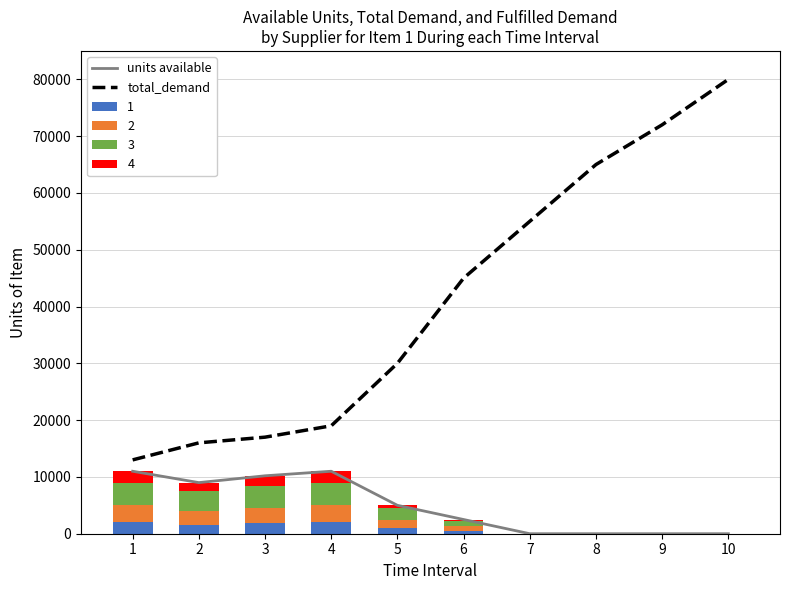

The units available series shows 4725 at 8. True or false?

False